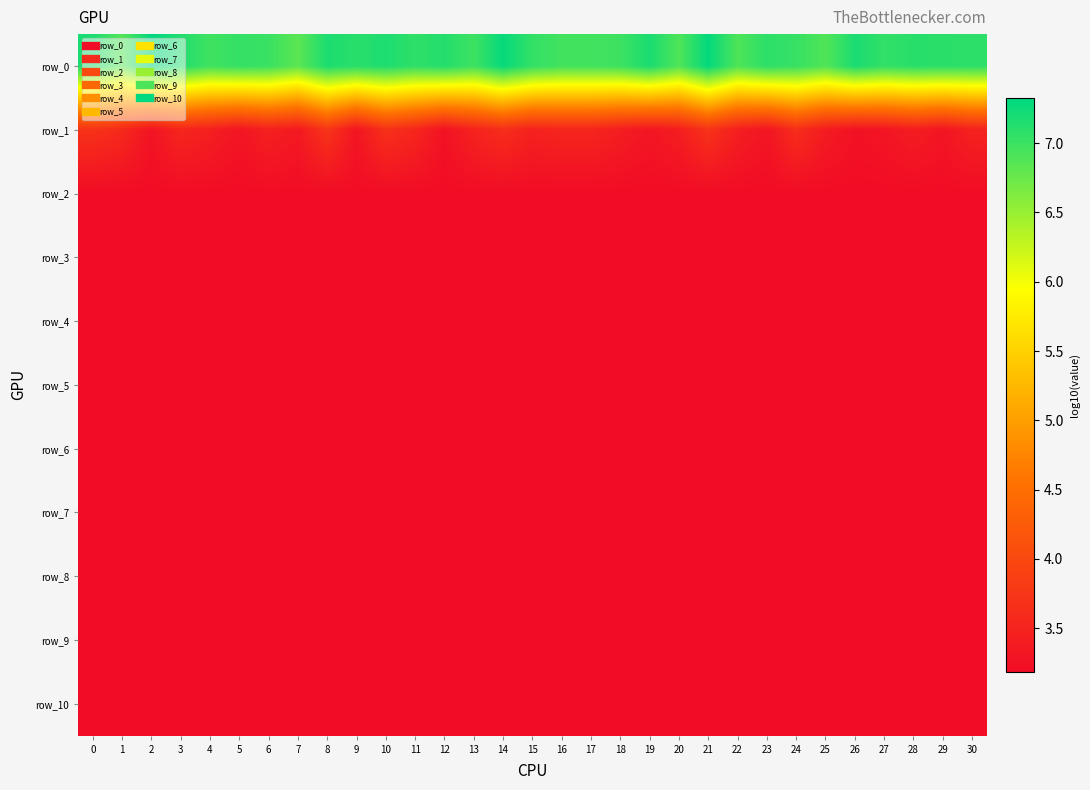

Which category has the lowest value across all series?

10